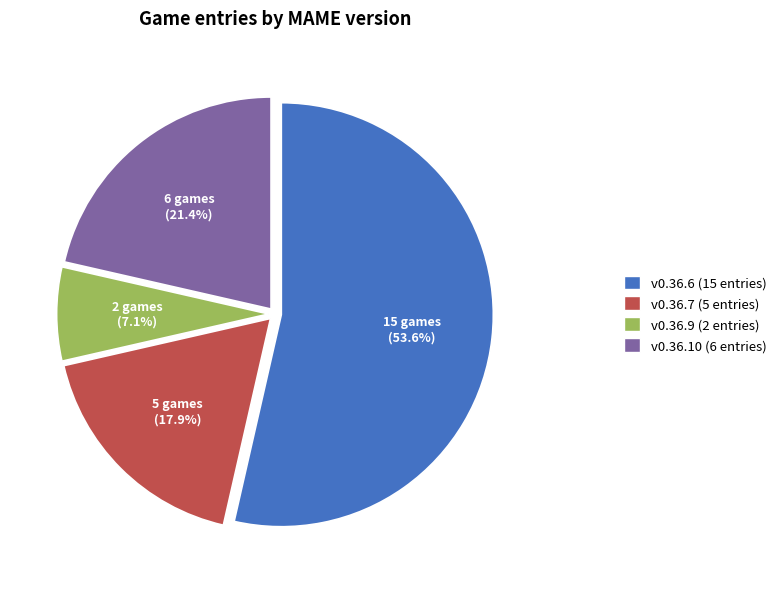

Is there a majority slice in this chart?

Yes